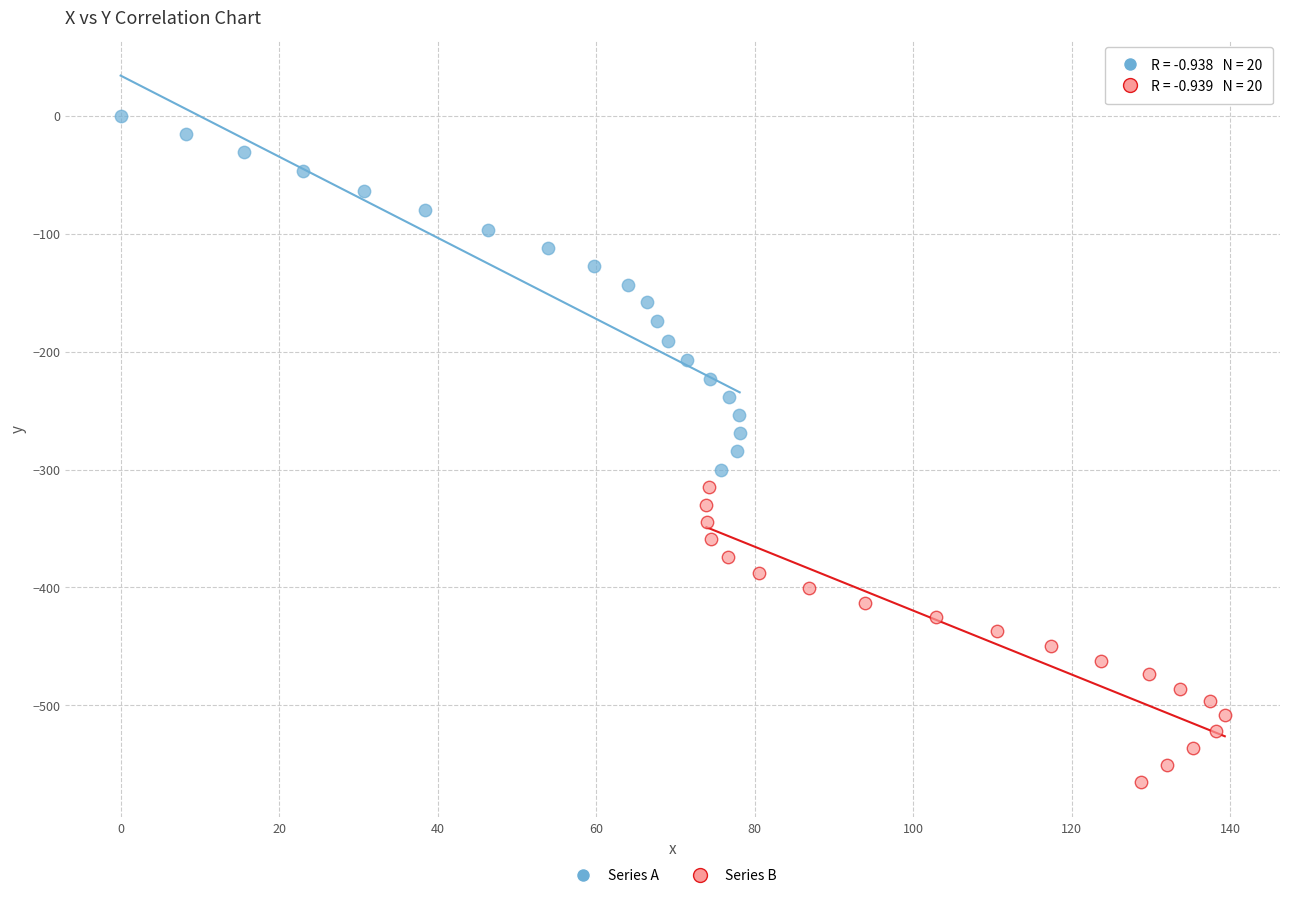

Which series contains the lowest Y value?

Series B